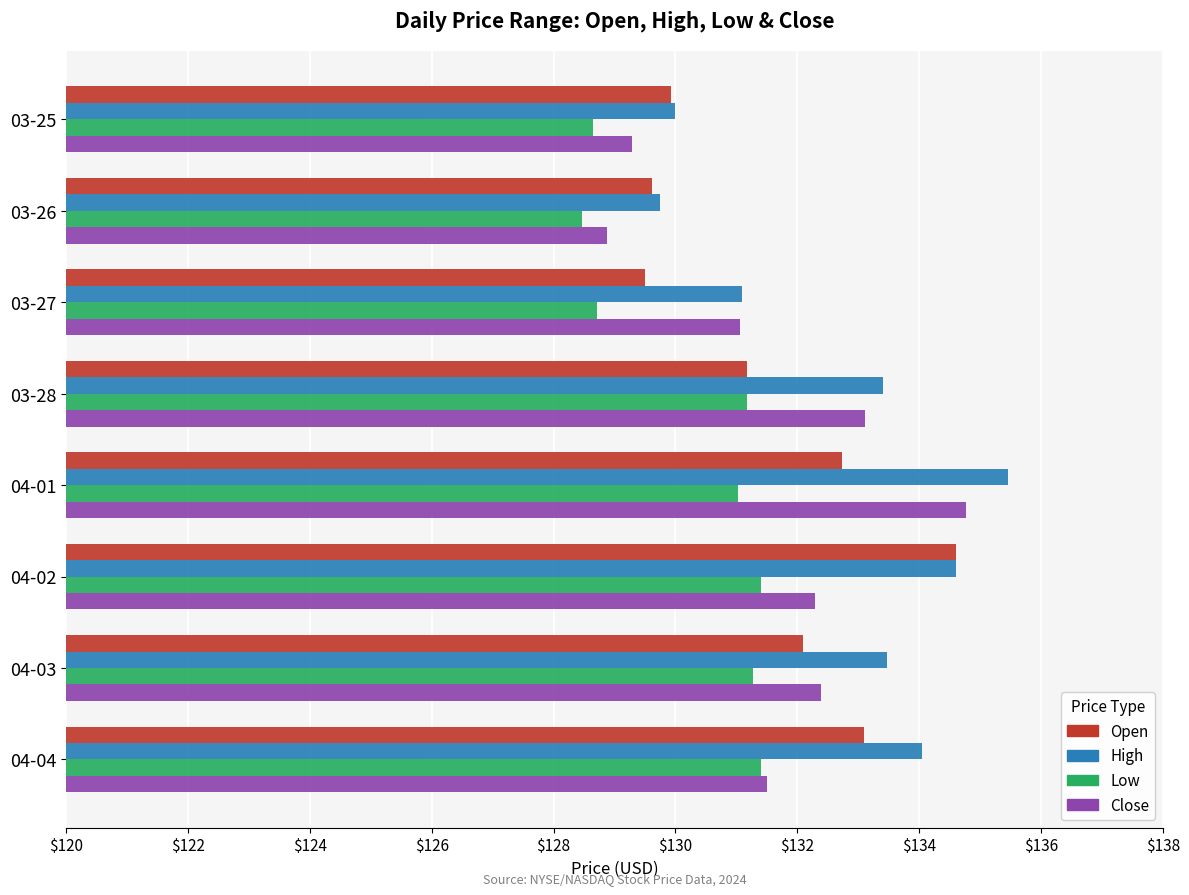

What is the difference between the second highest and minimum values in the Open series?

3.6